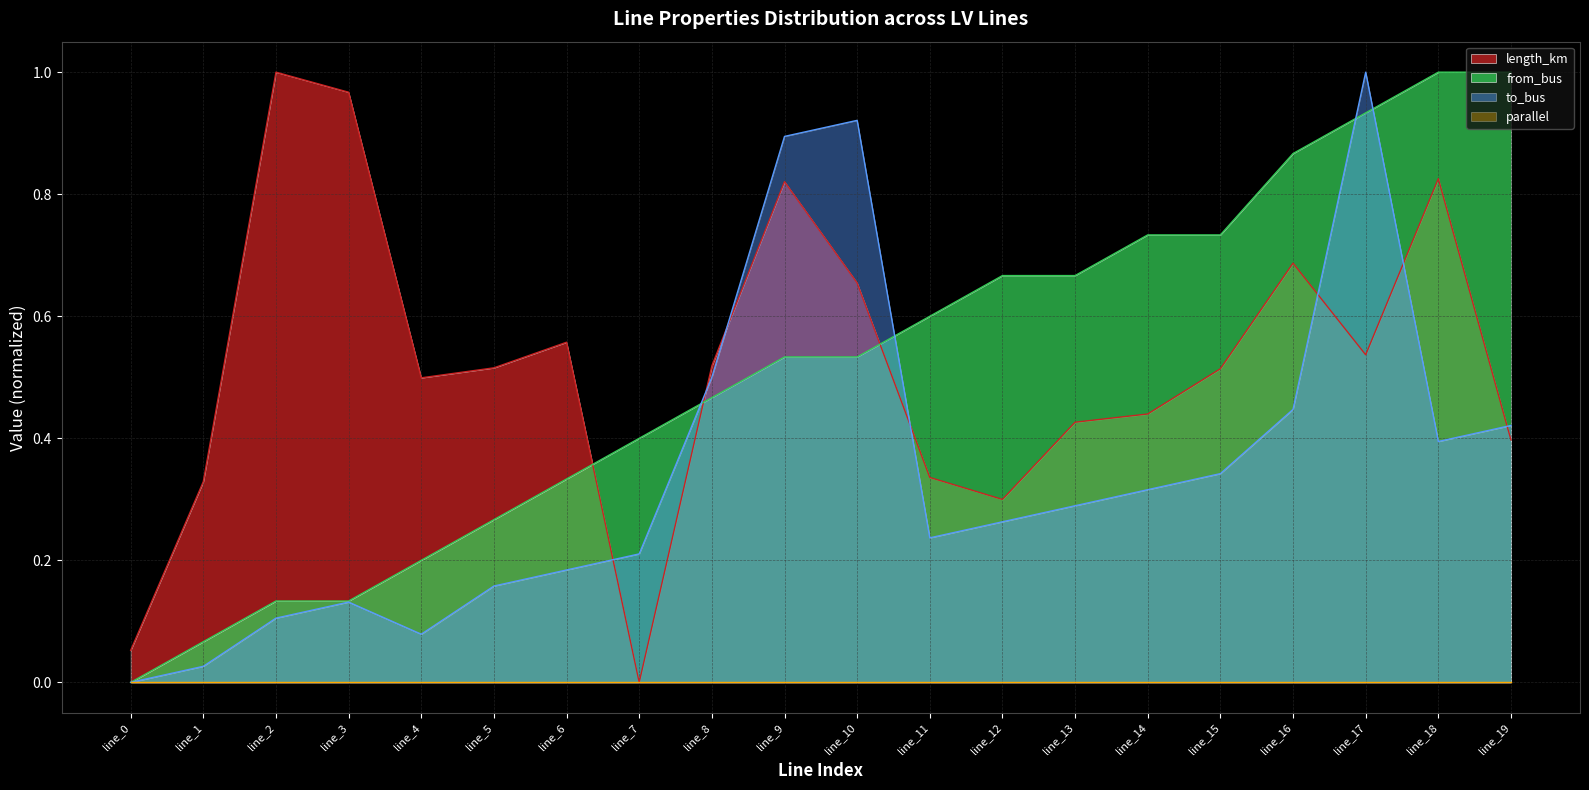

Which series ends up on top after the final intersection of length_km and to_bus?

to_bus